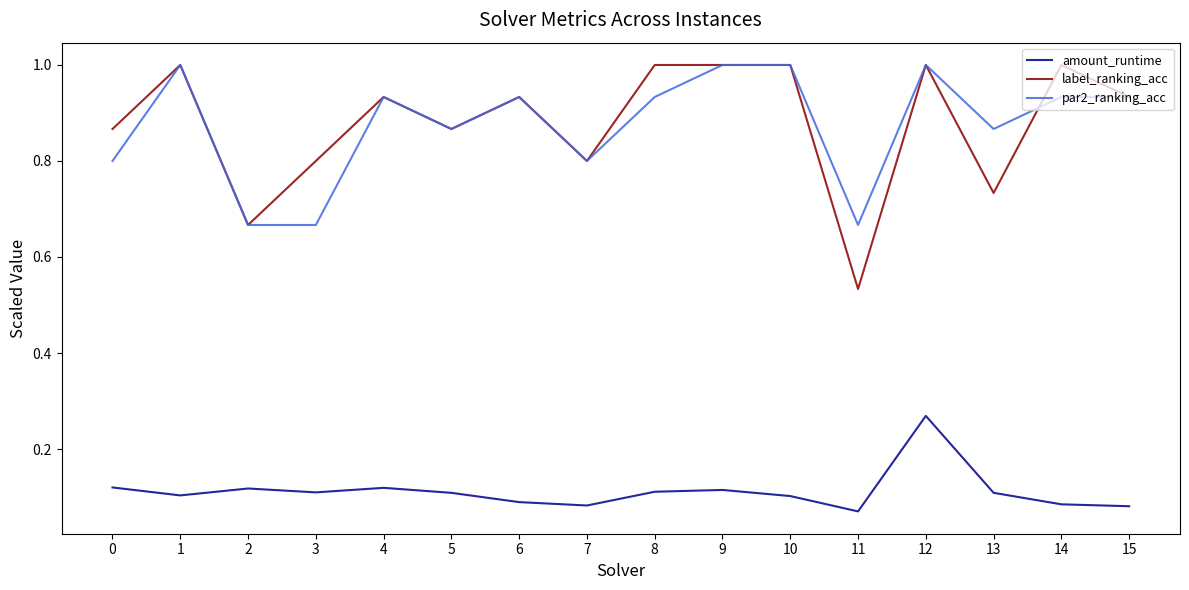

Where is label_ranking_acc nearest to the value 0?

11